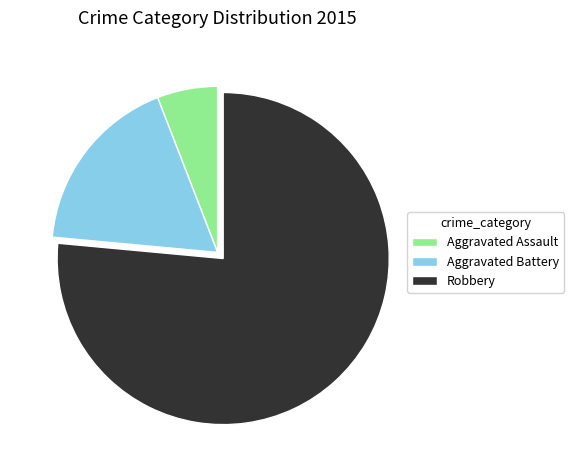

Which category has the biggest portion of the pie?

Robbery